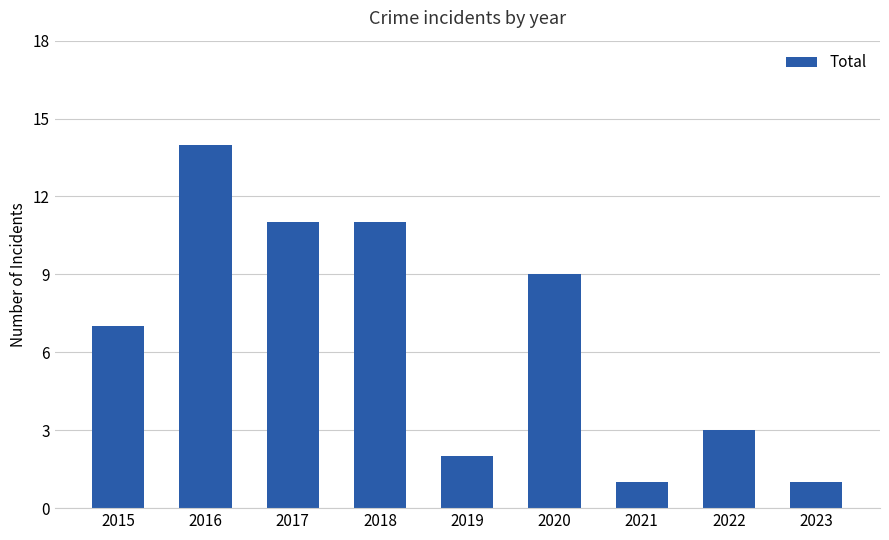

Reading right to left, transcribe all the data shown in this chart.

1	3	1	9	2	11	11	14	7